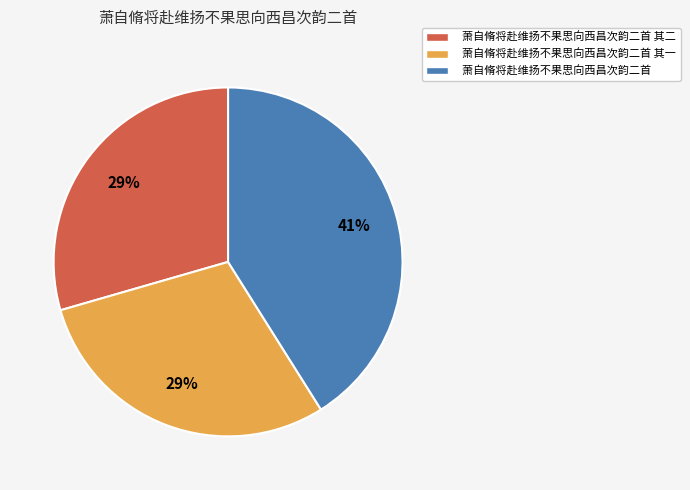

Is there a majority slice in this chart?

No